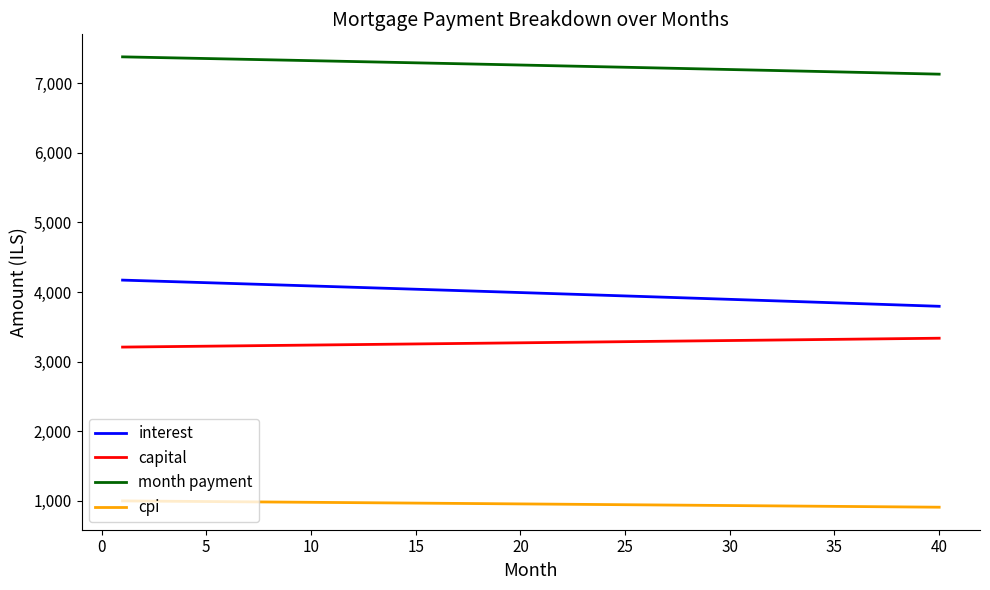

True or false: capital and month payment cross at least once.

False